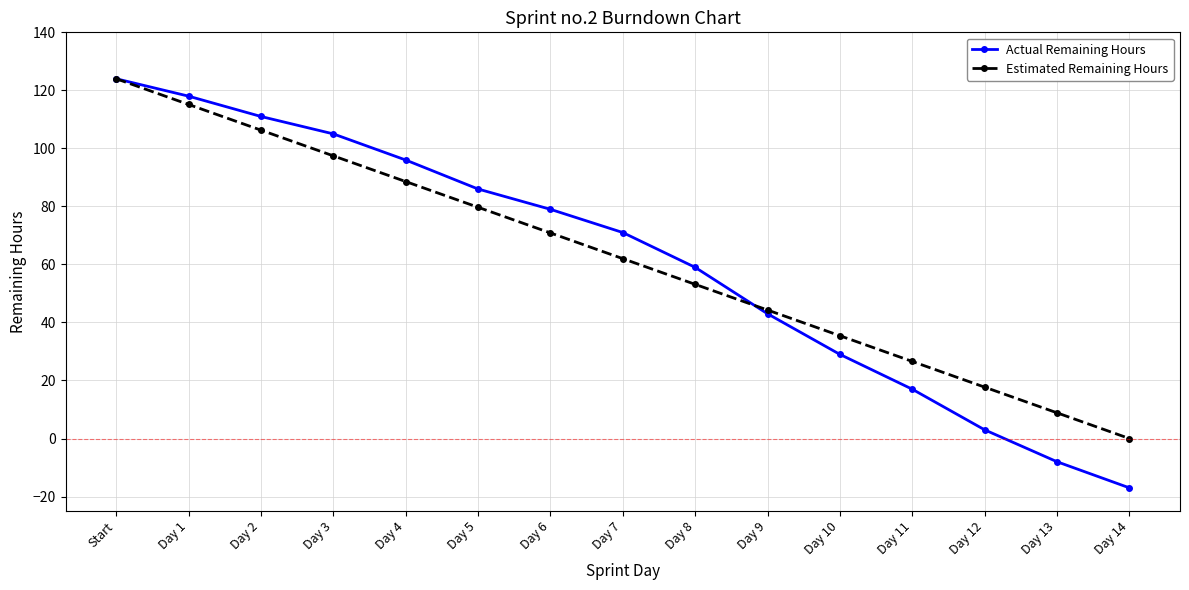

What is the difference between the maximum and minimum values in the Estimated Remaining Hours series?

124.0